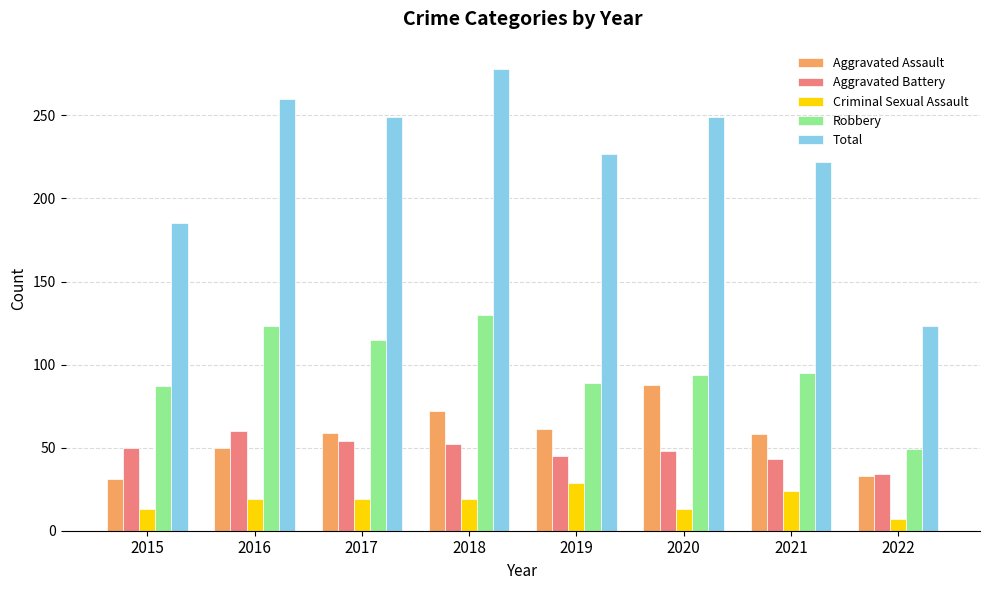

At which label does Robbery first exceed 95?

2016